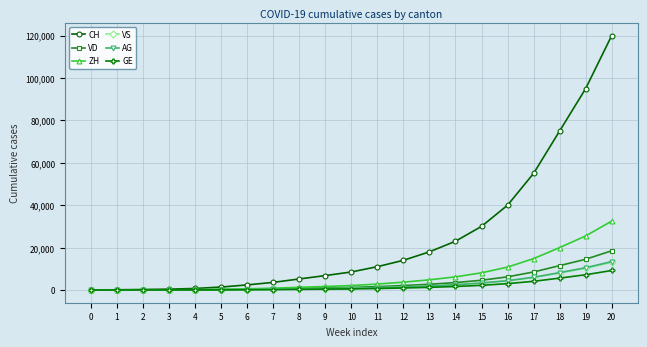

Count the number of categories in the chart.

21